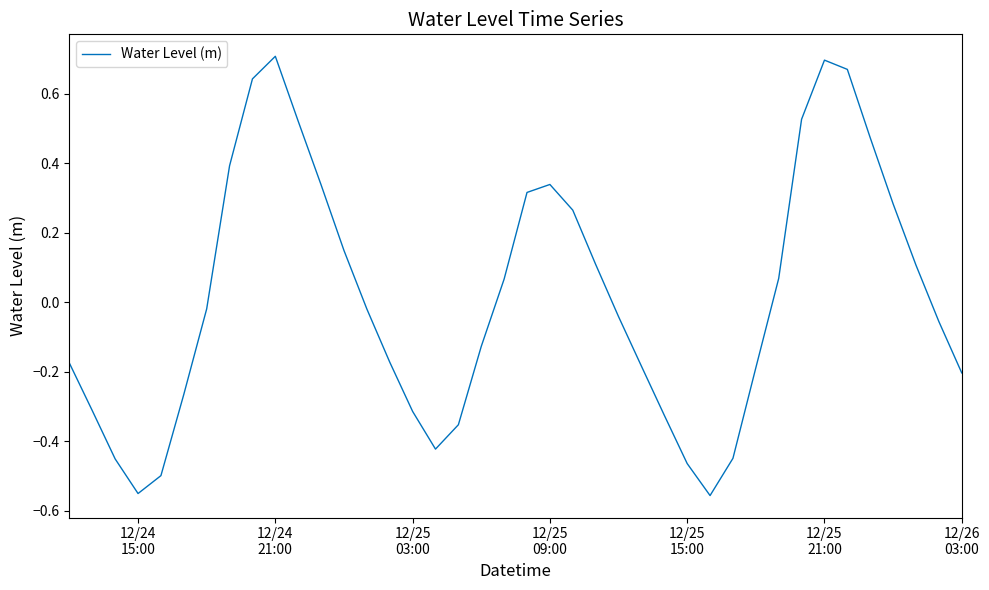

Does the chart have visible grid lines?

No